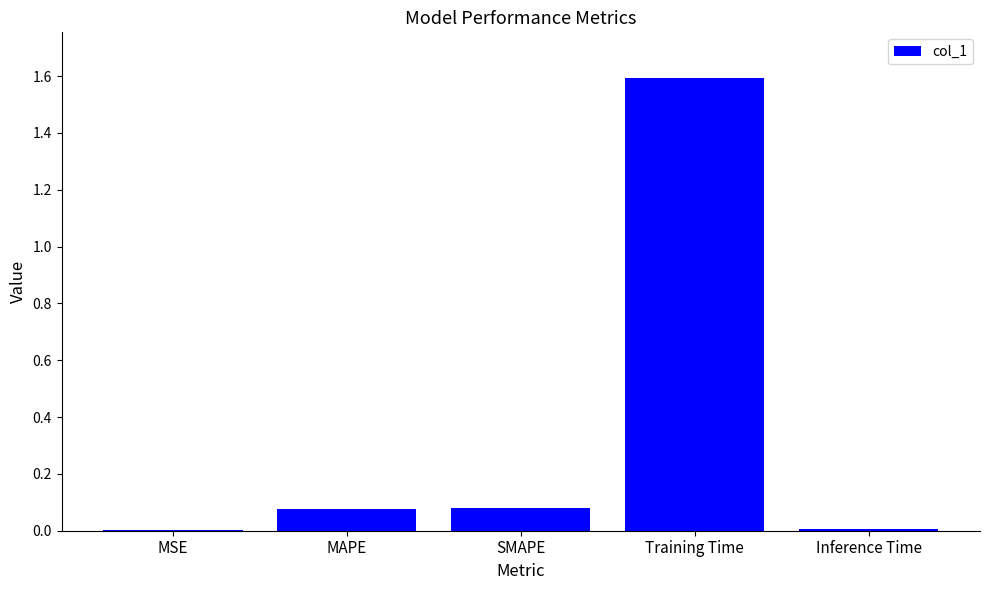

The chart shows a value of 2.2 at Training Time. True or false?

False